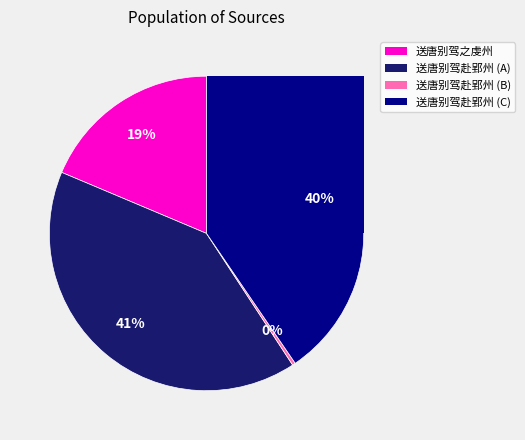

How many slices are in this pie chart?

4